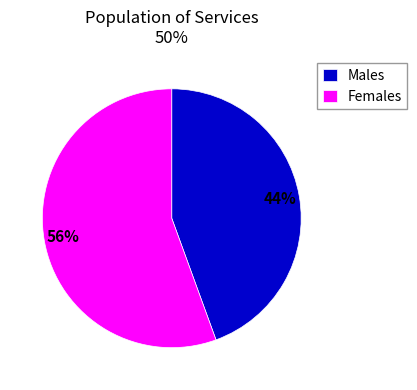

To the nearest percent, what portion does Males represent?

44%